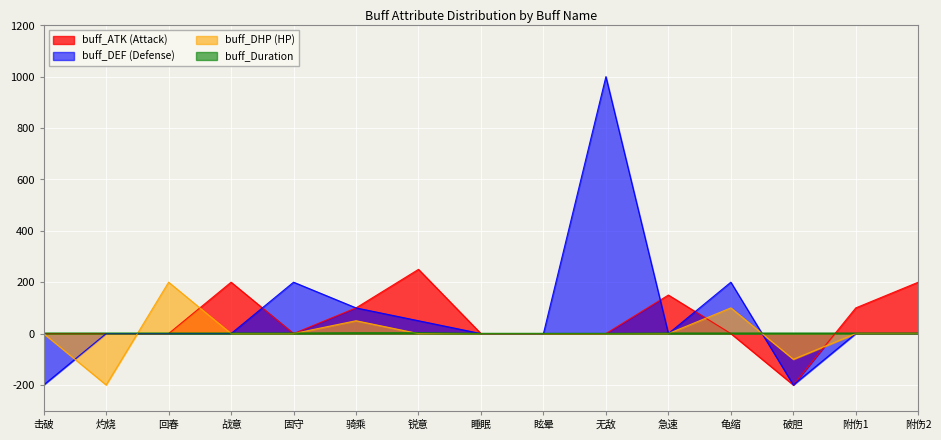

Rank the series by their maximum value, from lowest to highest.

buff_Duration, buff_DHP (HP), buff_ATK (Attack), buff_DEF (Defense)